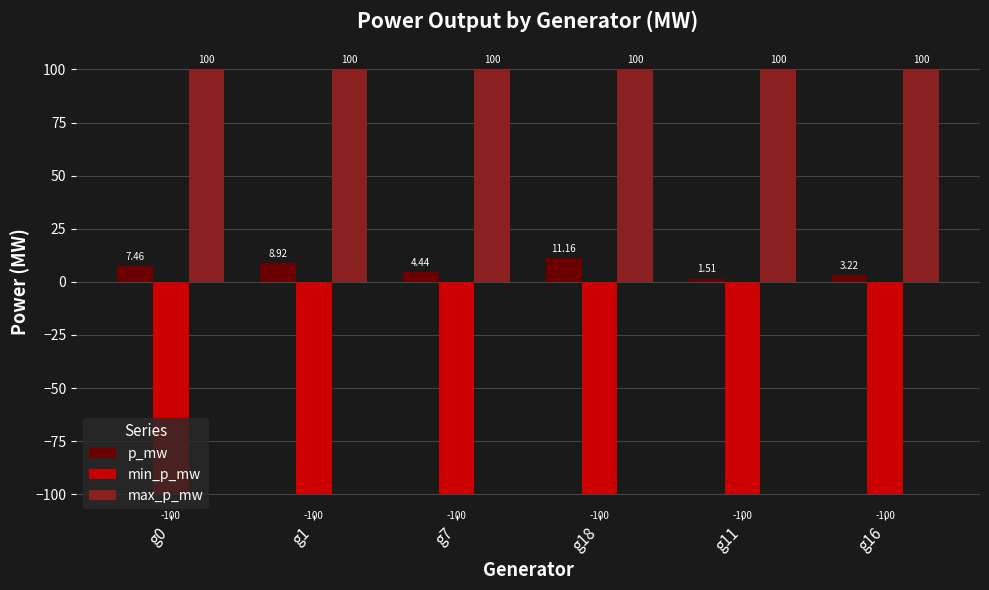

What is the highest value of the p_mw series?

11.2